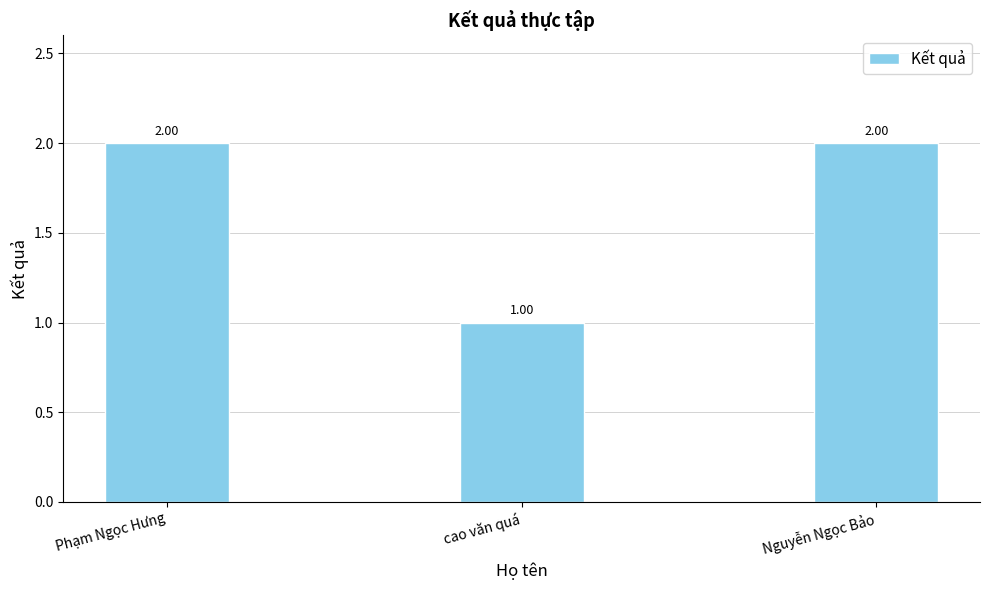

Approximately how many times larger is the value at Nguyễn Ngọc Bảo compared to cao văn quá?

2.0